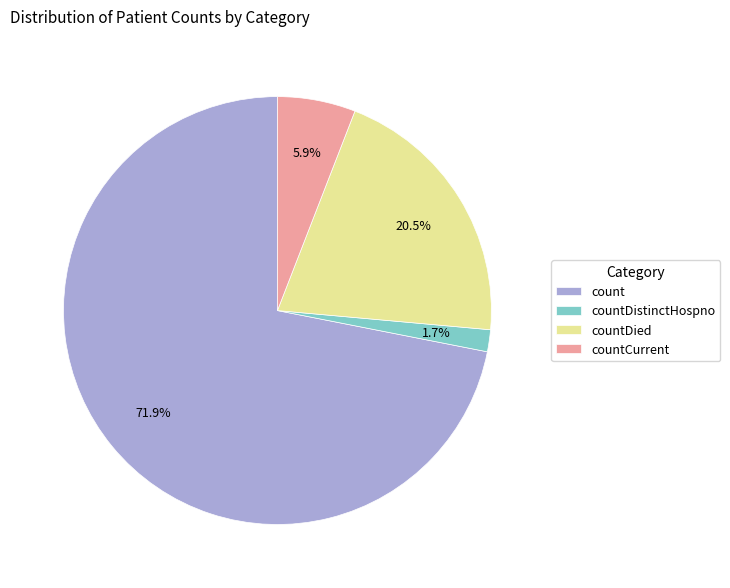

To the nearest percent, what is the difference between the largest and smallest slice percentages?

70%